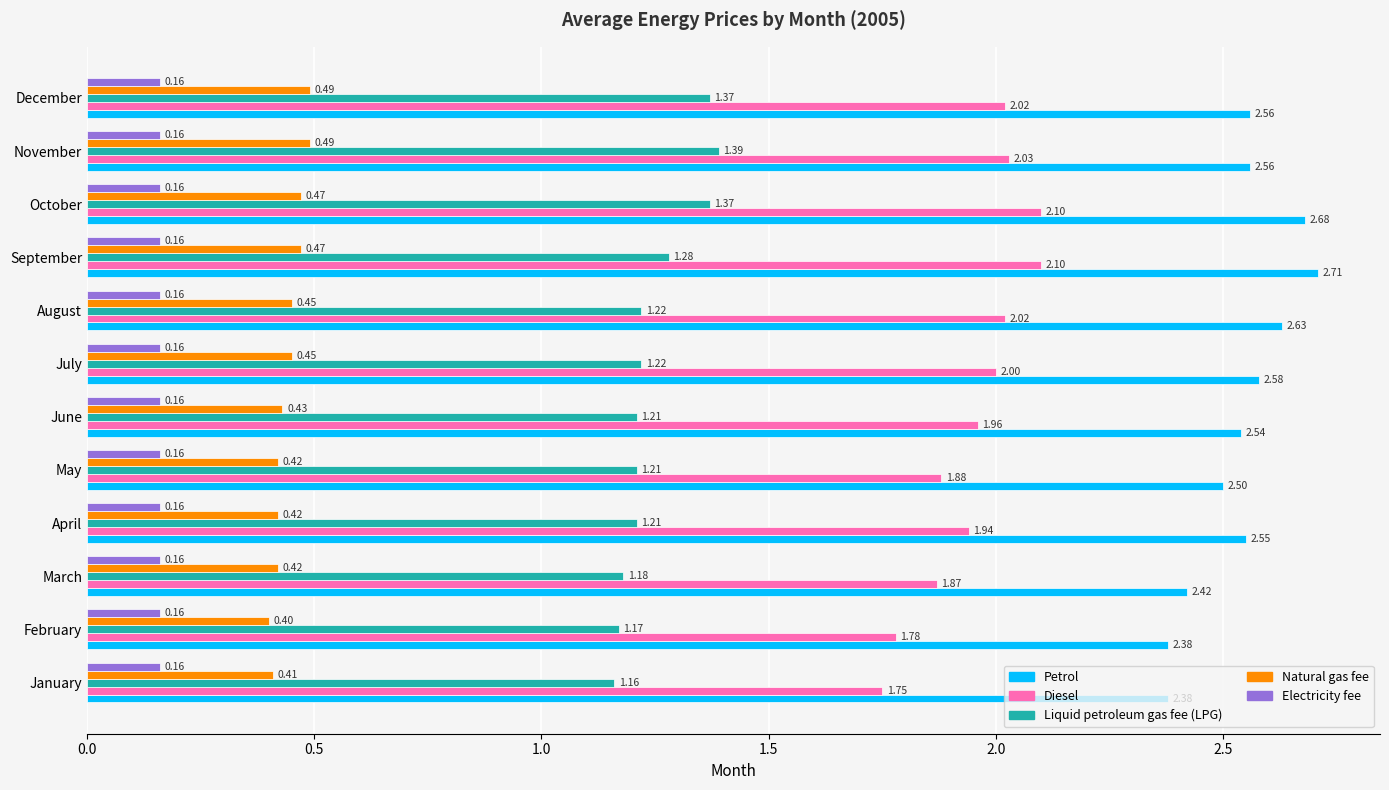

Rank the series by their maximum value, from highest to lowest.

Petrol, Diesel, Liquid petroleum gas fee (LPG), Natural gas fee, Electricity fee